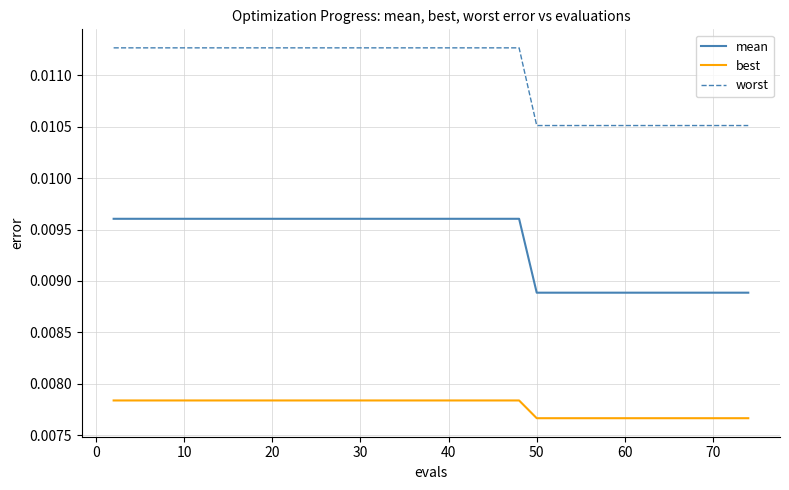

Count the mean values in the range 0 to 1.

40